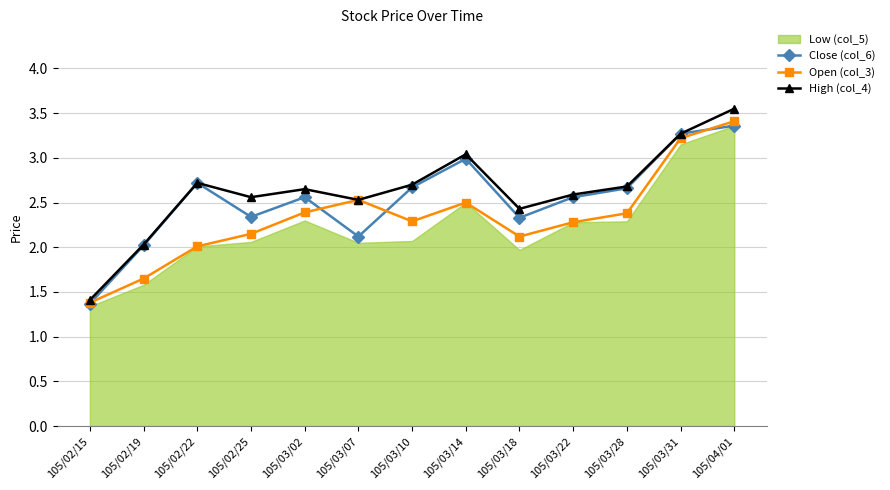

Which category has the lowest value across all series?

105/02/15